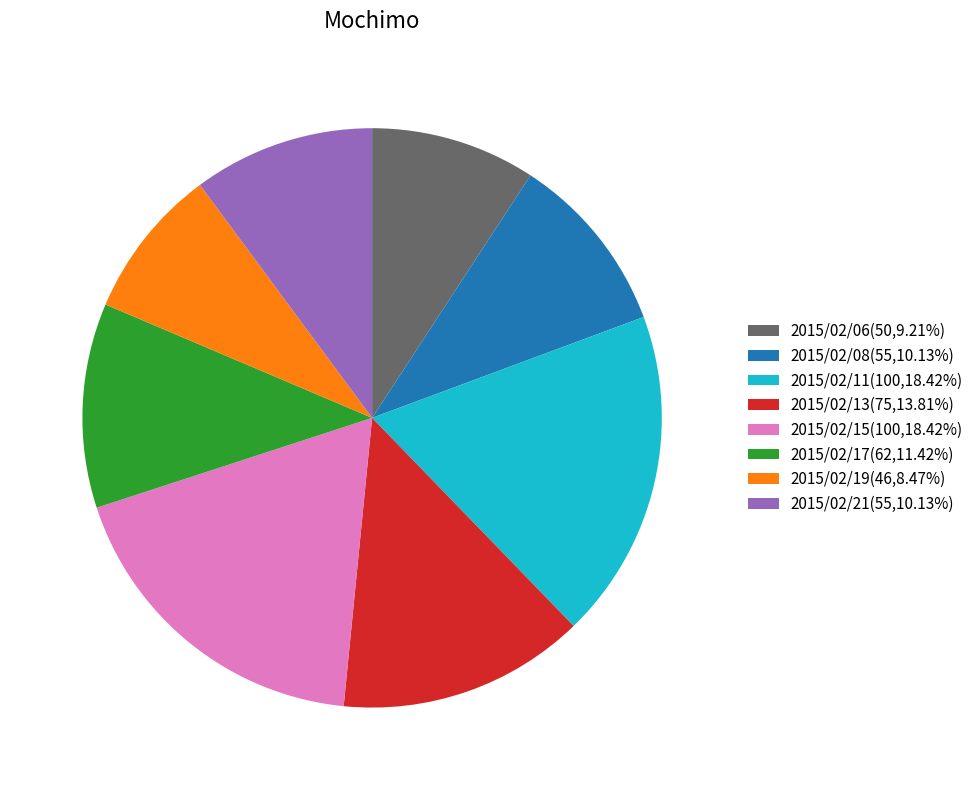

Combined, do 2015/02/08(55,10.13%) and 2015/02/13(75,13.81%) account for over 50%?

No